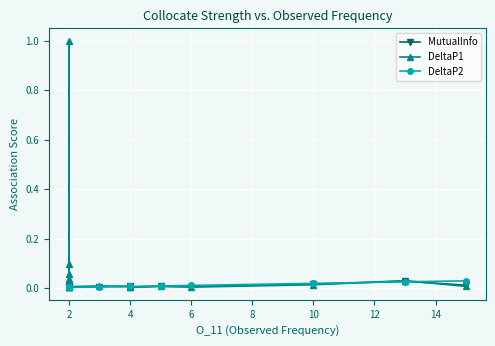

What is the difference between the maximum and minimum values in the DeltaP1 series?

1.0